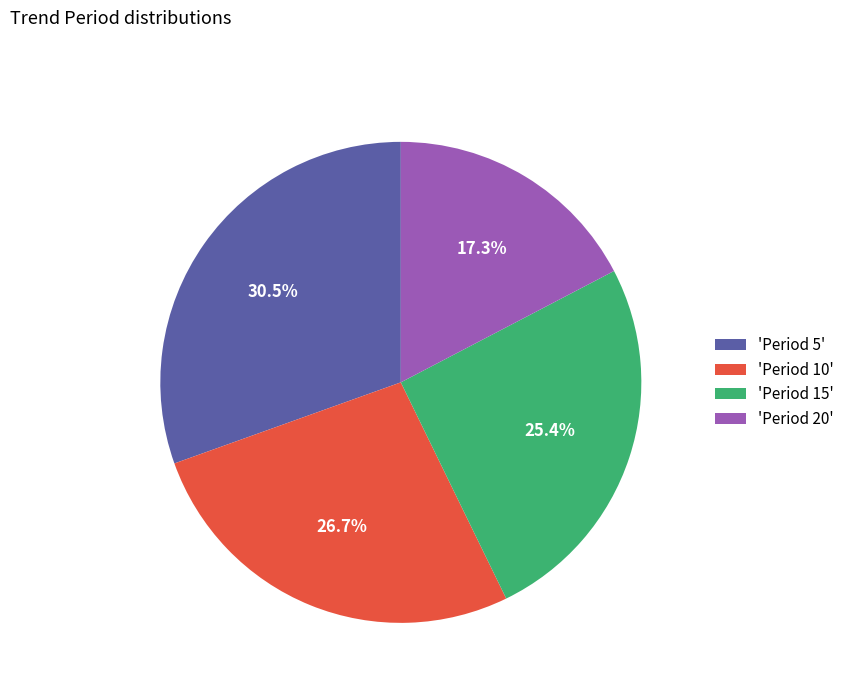

Which slice is the smallest?

'Period 20'